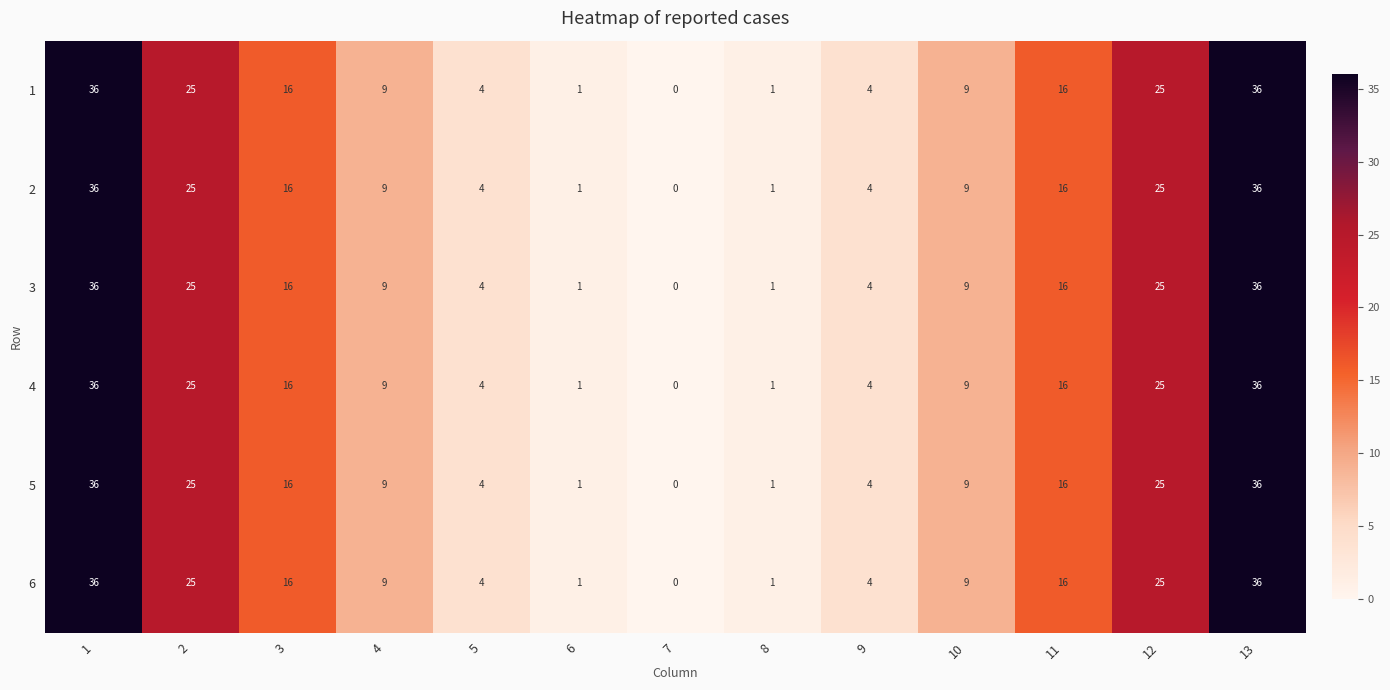

What is the average value of the 2 series?

14